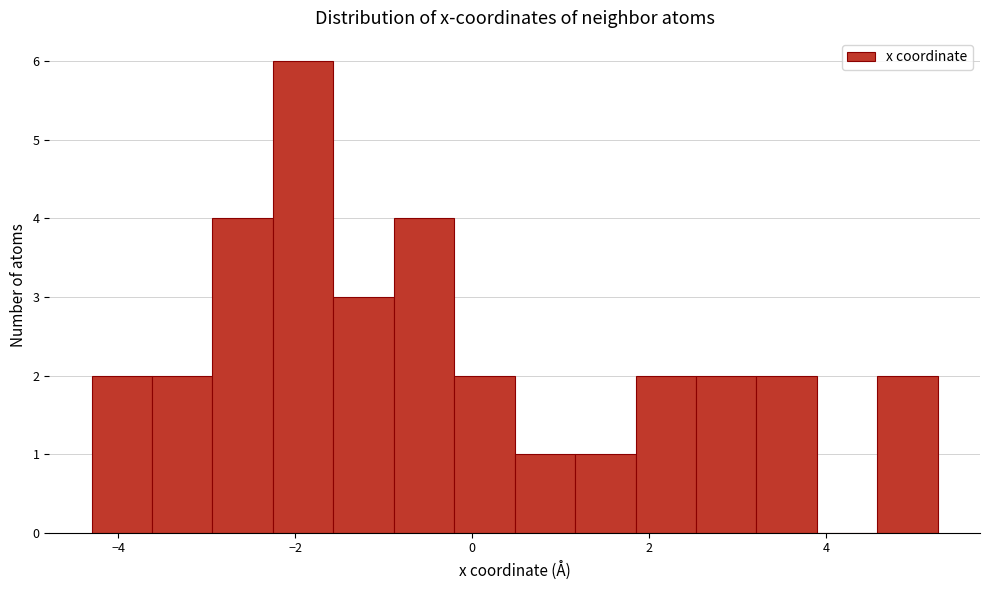

Read against the x-axis, roughly where is the centre of the tallest bar?

-2.0